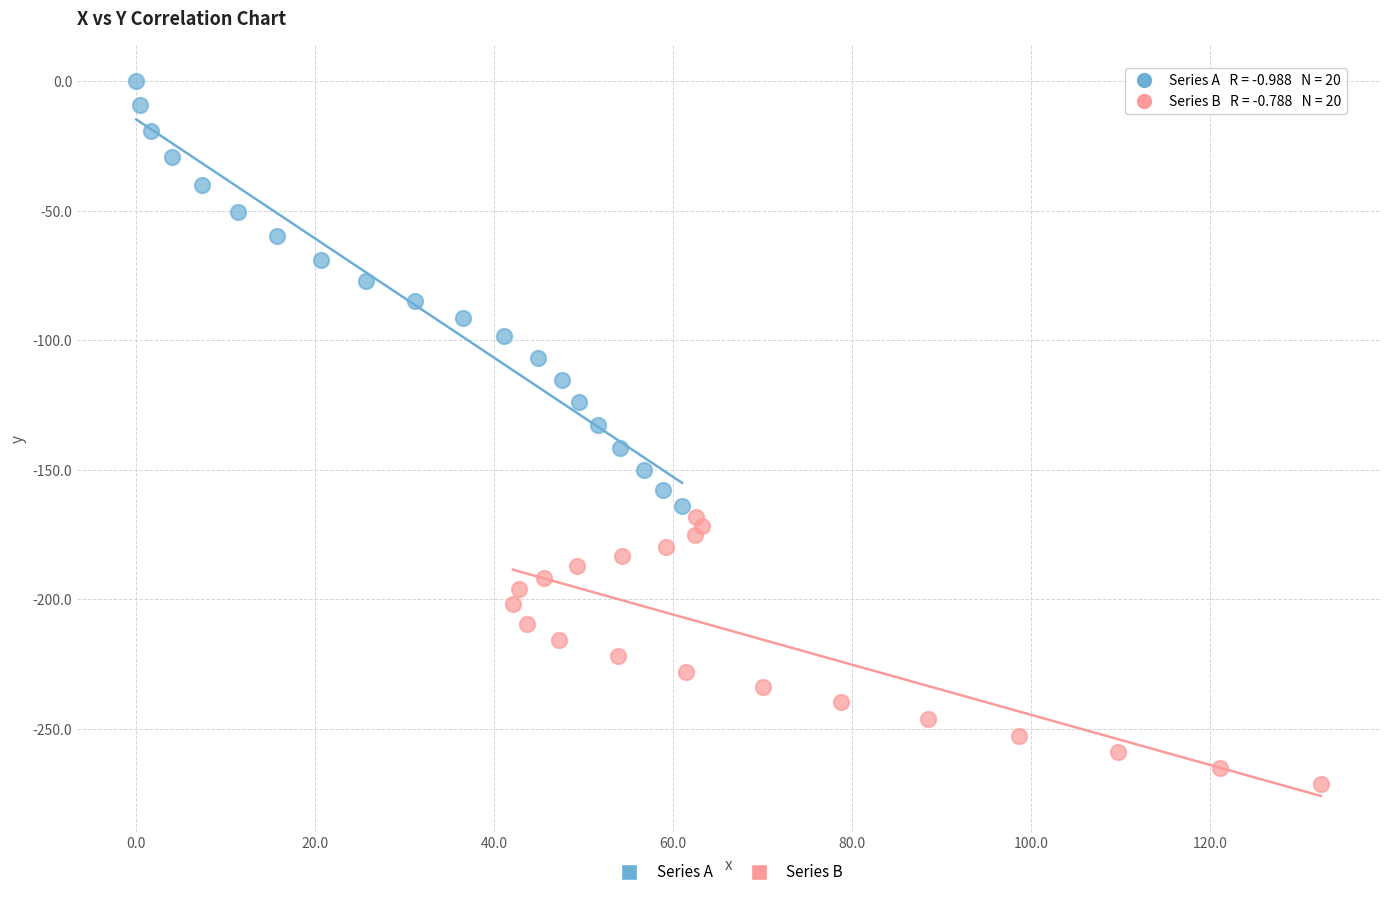

Which series has the largest Y range (max minus min)?

Series A